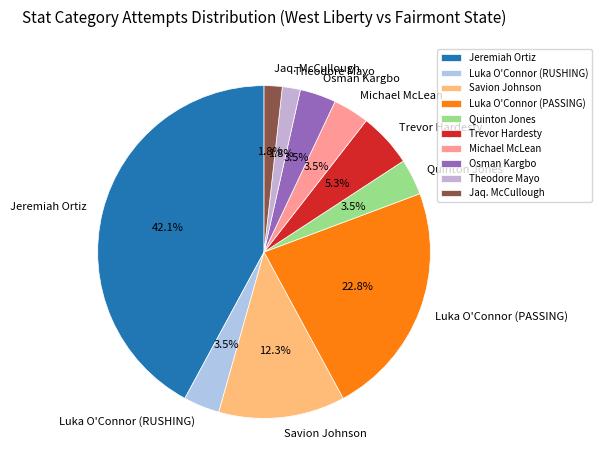

Which has a higher value, Luka O'Connor (RUSHING) or Theodore Mayo?

Luka O'Connor (RUSHING)